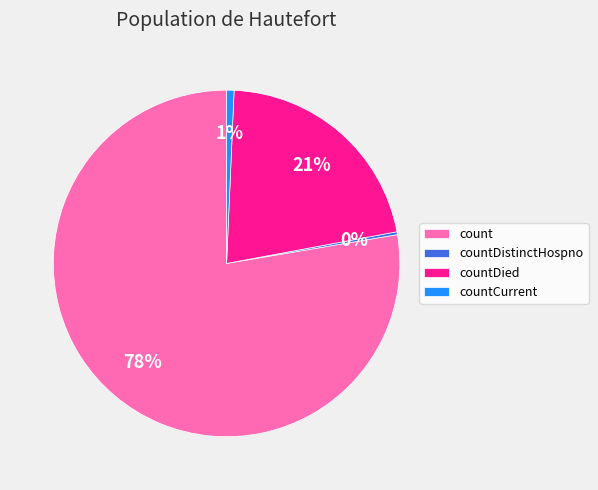

Which has a higher value, count or countDied?

count